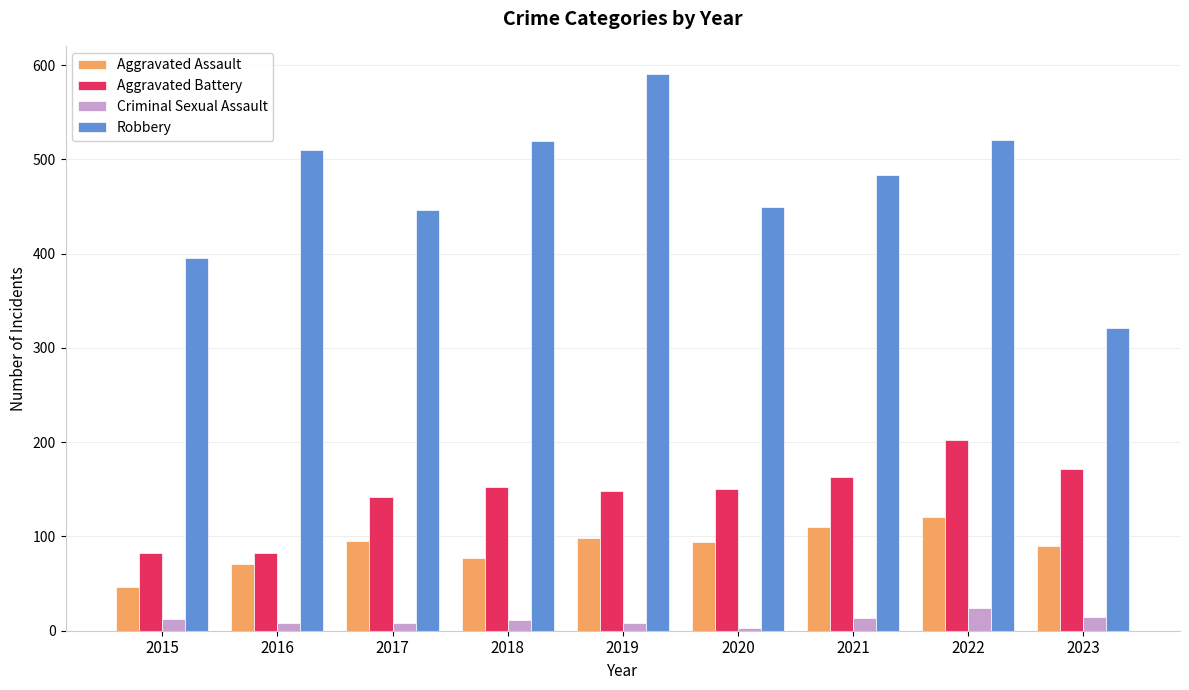

Count the number of data series in this chart.

4